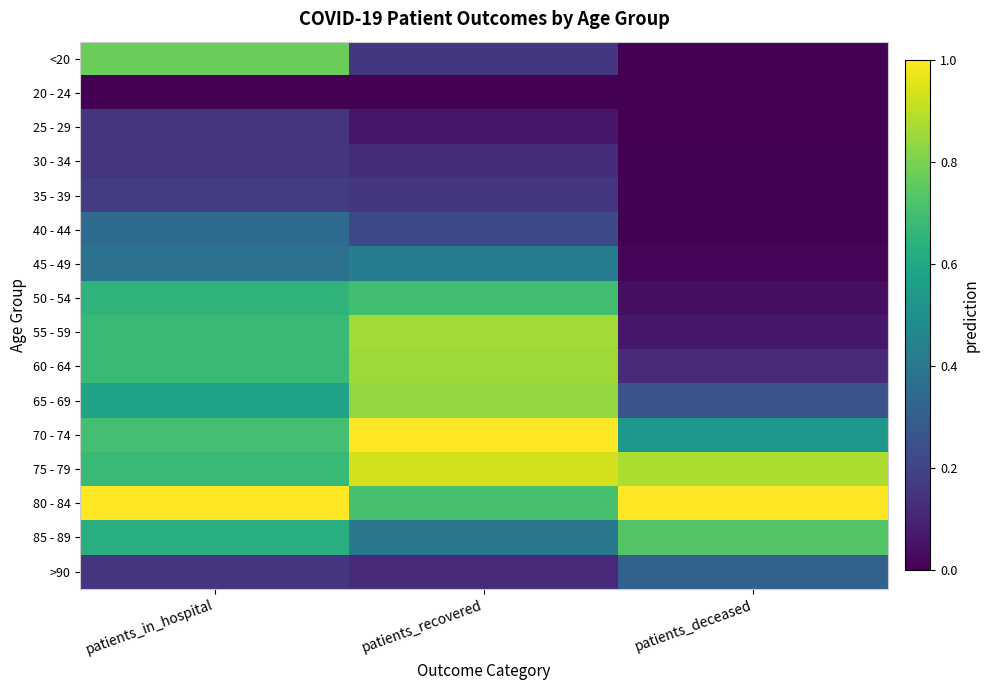

At patients_in_hospital, list the series in order from smallest to largest.

20 - 24, 25 - 29, 30 - 34, >90, 35 - 39, 40 - 44, 45 - 49, 65 - 69, 85 - 89, 50 - 54, 55 - 59, 60 - 64, 75 - 79, 70 - 74, <20, 80 - 84